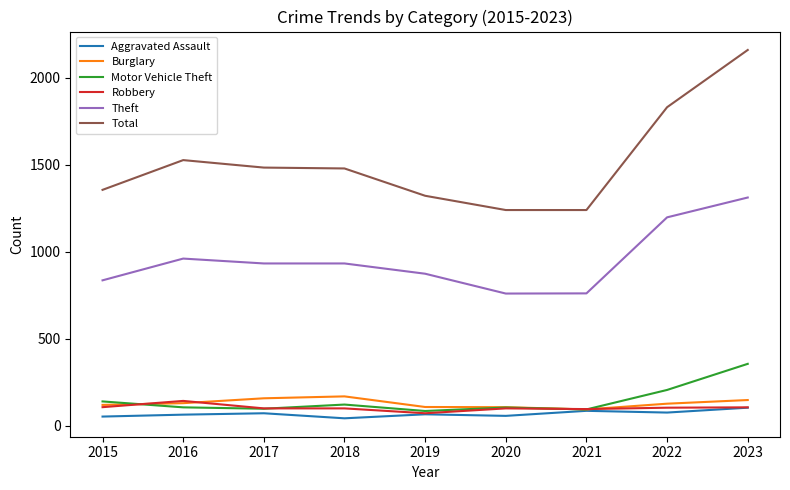

True or false: Total has more than 0 interior local peaks.

True